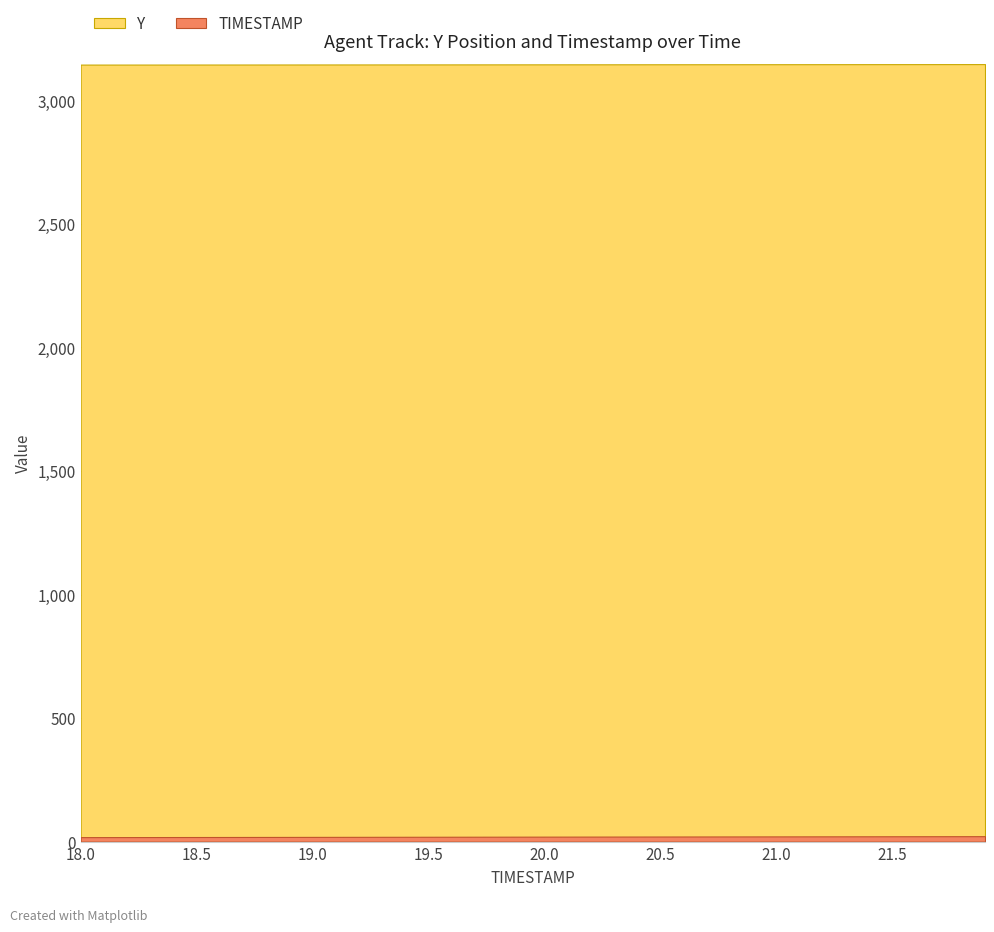

Reading left to right, extract all data points from this chart.

Y: 3144.8	3144.8	3144.9	3144.9	3145.0	3145.1	3145.1	3145.1	3145.2	3145.2	3145.3	3145.3	3145.4	3145.4	3145.5	3145.5	3145.6	3145.6	3145.7	3145.7	3145.8	3145.8	3145.9	3145.9	3146.0	3146.1	3146.1	3146.2	3146.2	3146.3	3146.3	3146.4	3146.4	3146.5	3146.5	3146.6	3146.6	3146.7	3146.7	3146.8
TIMESTAMP: 18.0	18.1	18.2	18.3	18.4	18.5	18.6	18.7	18.8	18.9	19.0	19.1	19.2	19.3	19.4	19.5	19.6	19.7	19.8	19.9	20.0	20.1	20.2	20.3	20.4	20.5	20.6	20.7	20.8	20.9	21.0	21.1	21.2	21.3	21.4	21.5	21.6	21.7	21.8	21.9